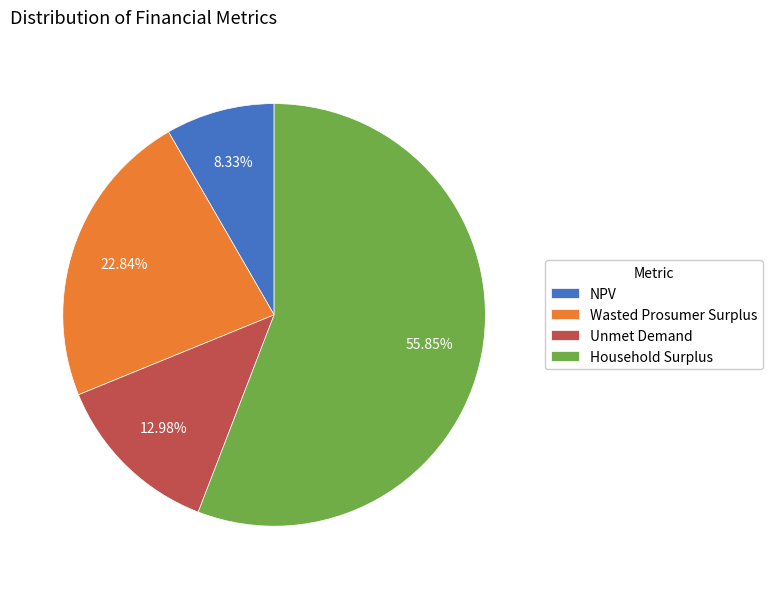

How many segments does this pie chart have?

4